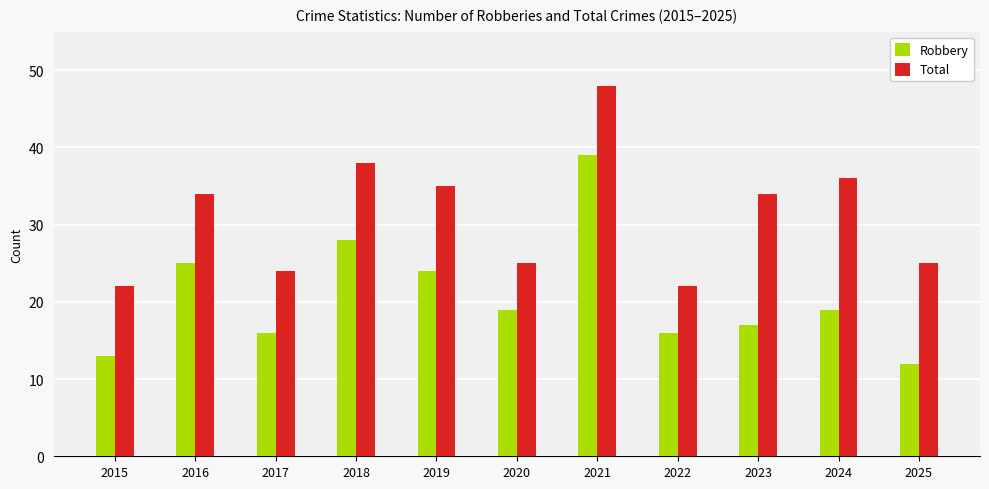

What is the lowest value of the Total series?

22